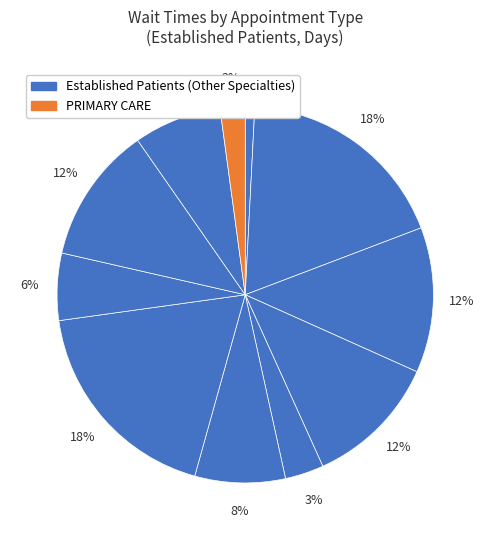

How many slices are in this pie chart?

11